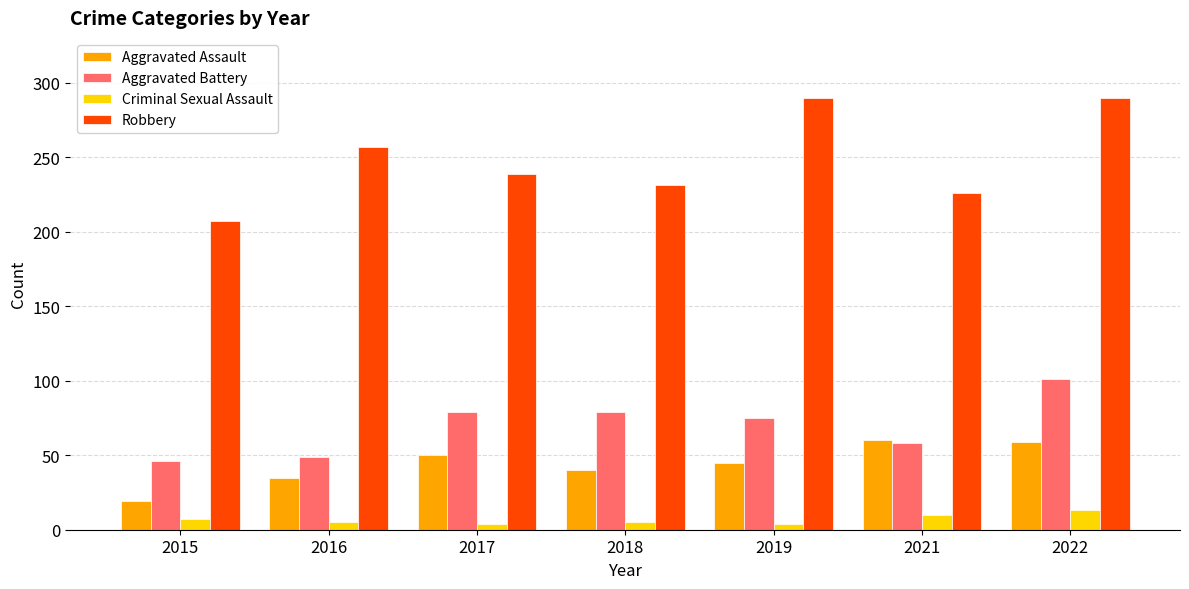

Are the bars grouped side by side (vs. stacked)?

Yes